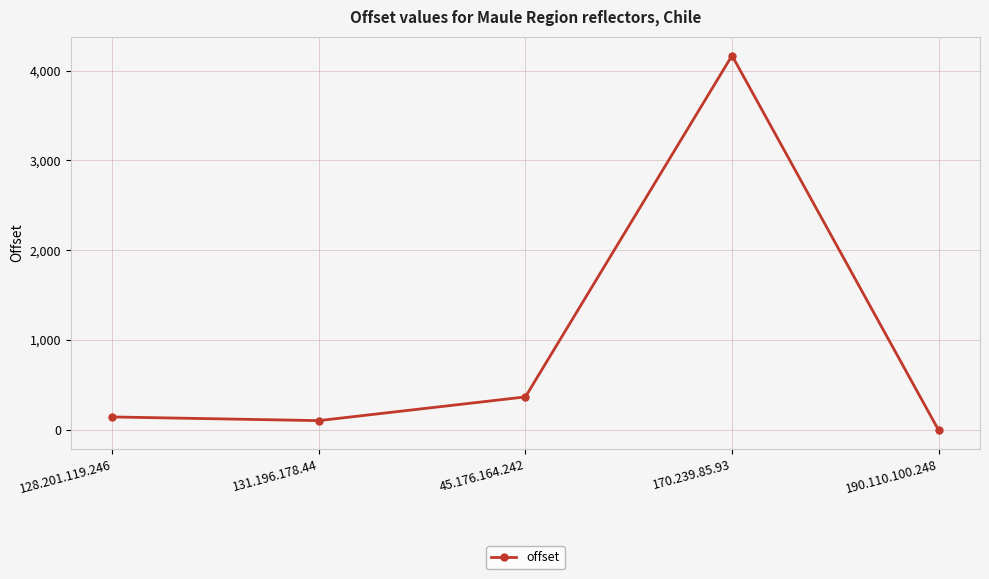

List the labels in order of value, smallest first.

190.110.100.248, 131.196.178.44, 128.201.119.246, 45.176.164.242, 170.239.85.93